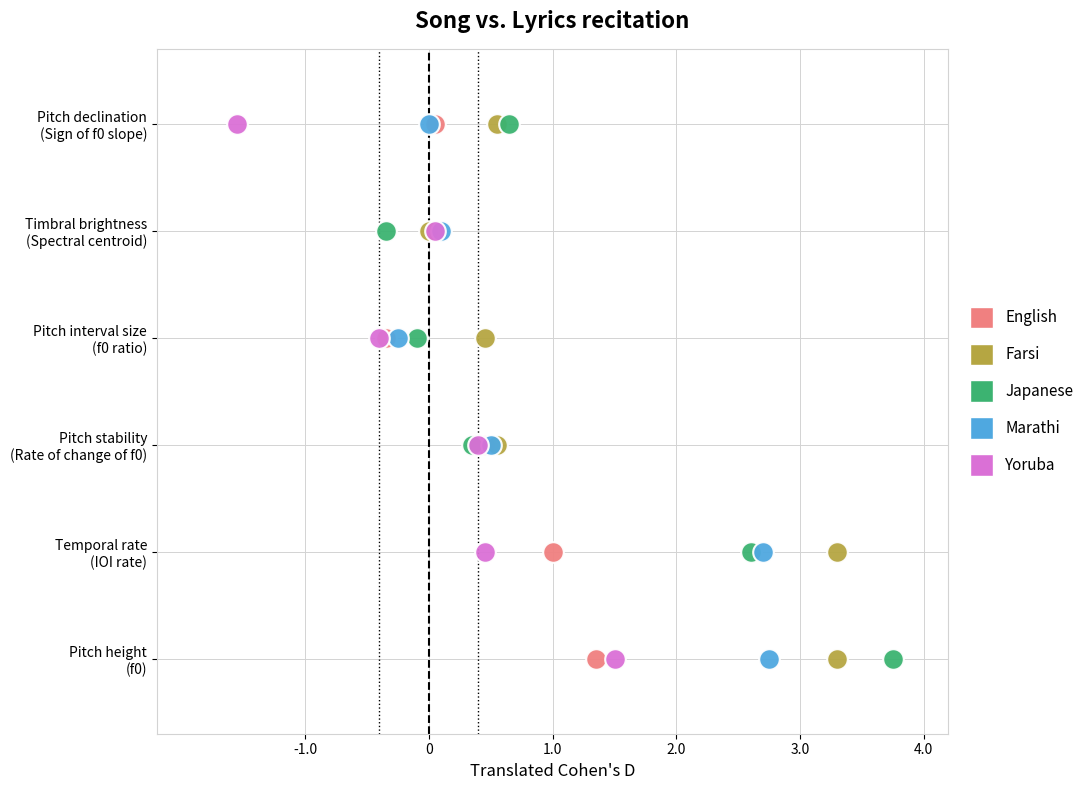

What are all the series names shown in the legend?

English, Farsi, Japanese, Marathi, Yoruba